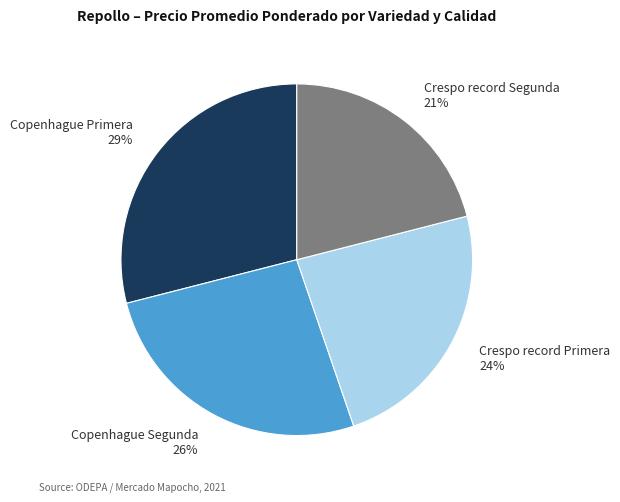

What is the largest slice in the pie chart?

Copenhague Primera